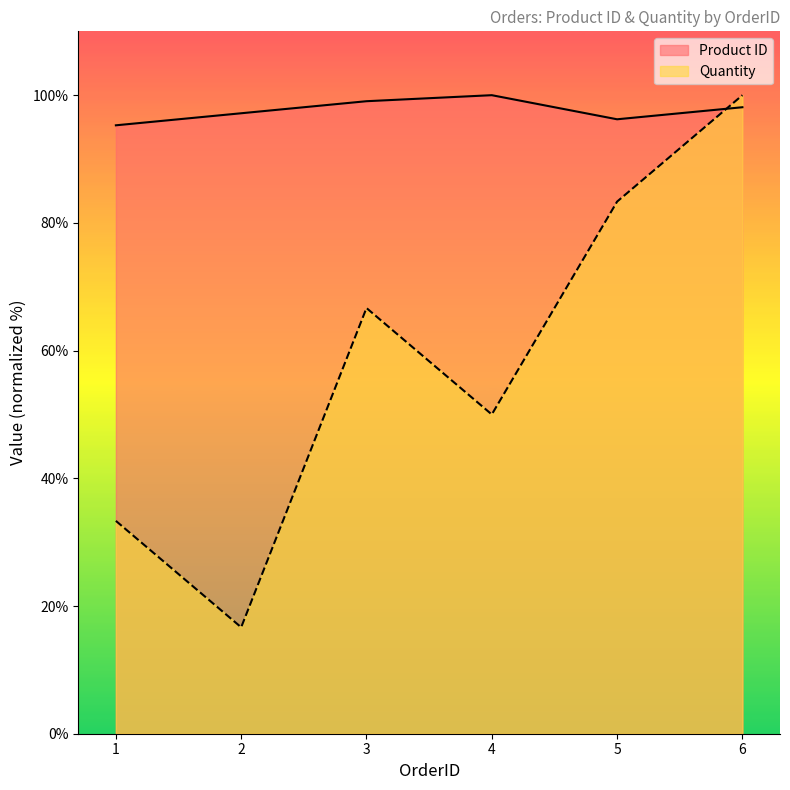

In Quantity, how many points are lower than both neighbors (excluding endpoints)?

2